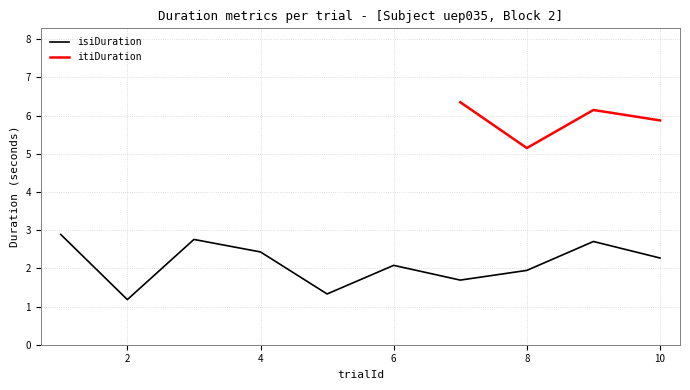

Where does the data first go above 2?

1